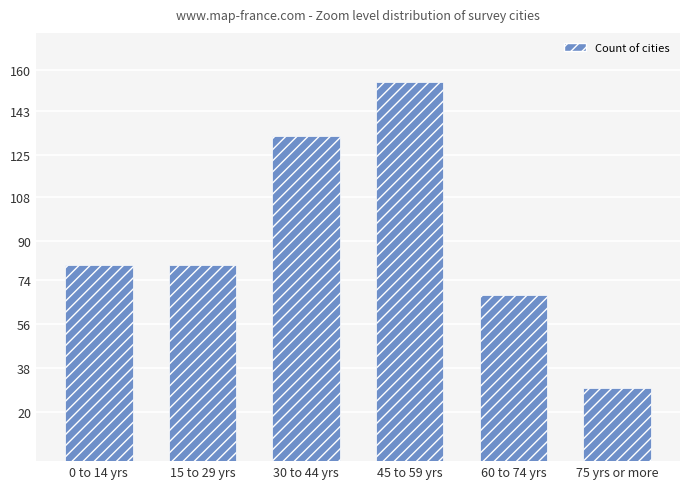

True or false: the data shows 245 at 45 to 59 yrs.

False